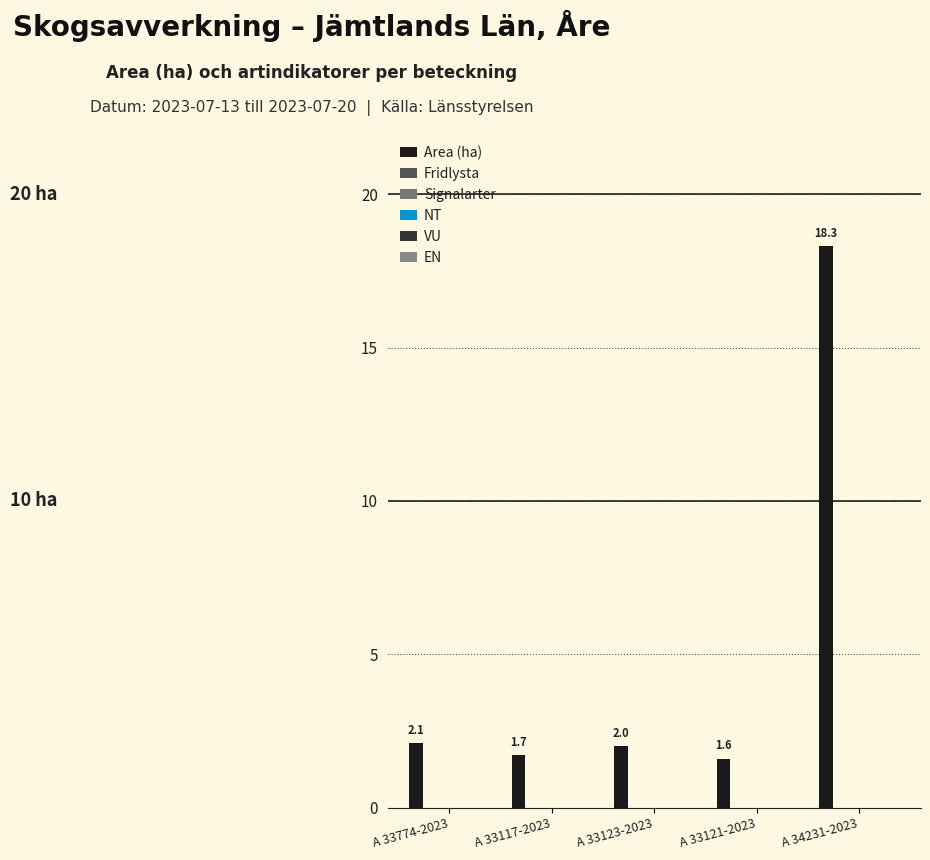

Does the chart contain any negative values?

No